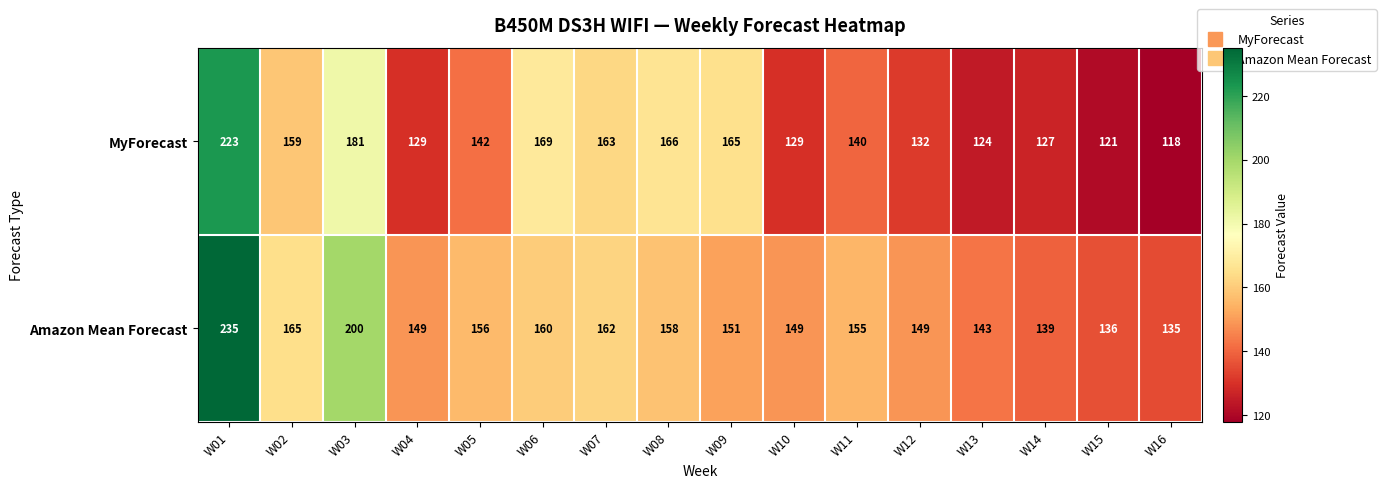

What is the maximum value shown in the chart?

235